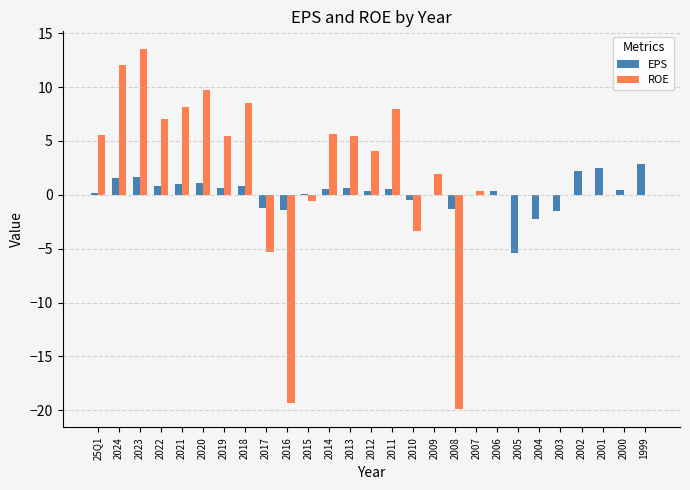

What is the sum of the EPS values at 2017 and 2005?

-6.6